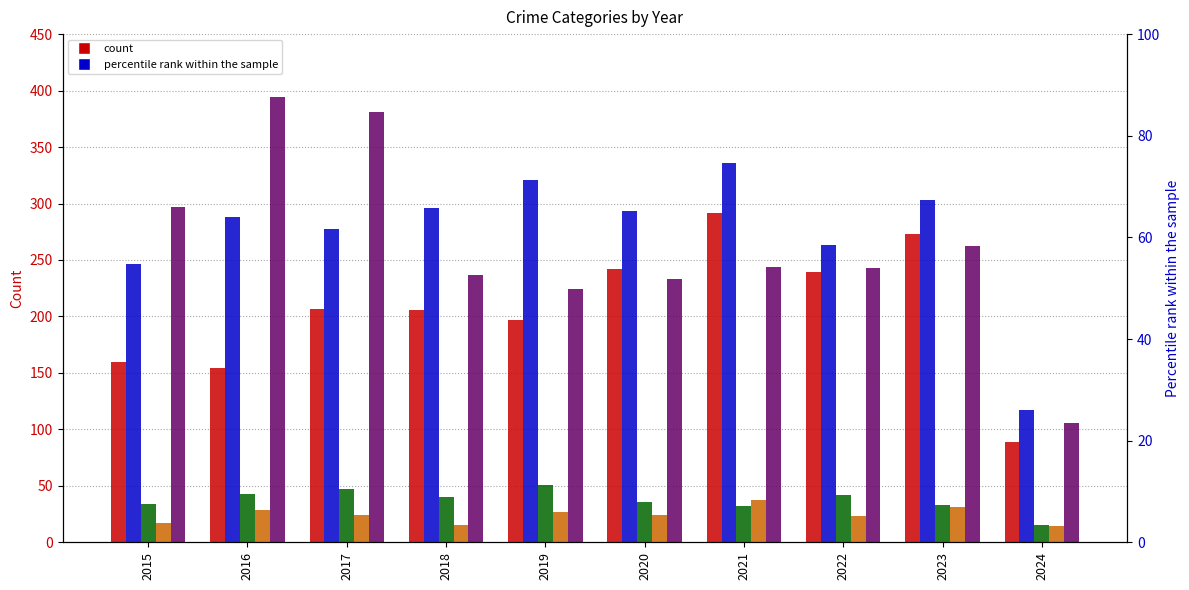

What is the value of the Robbery bar at the 10th from the left?

106